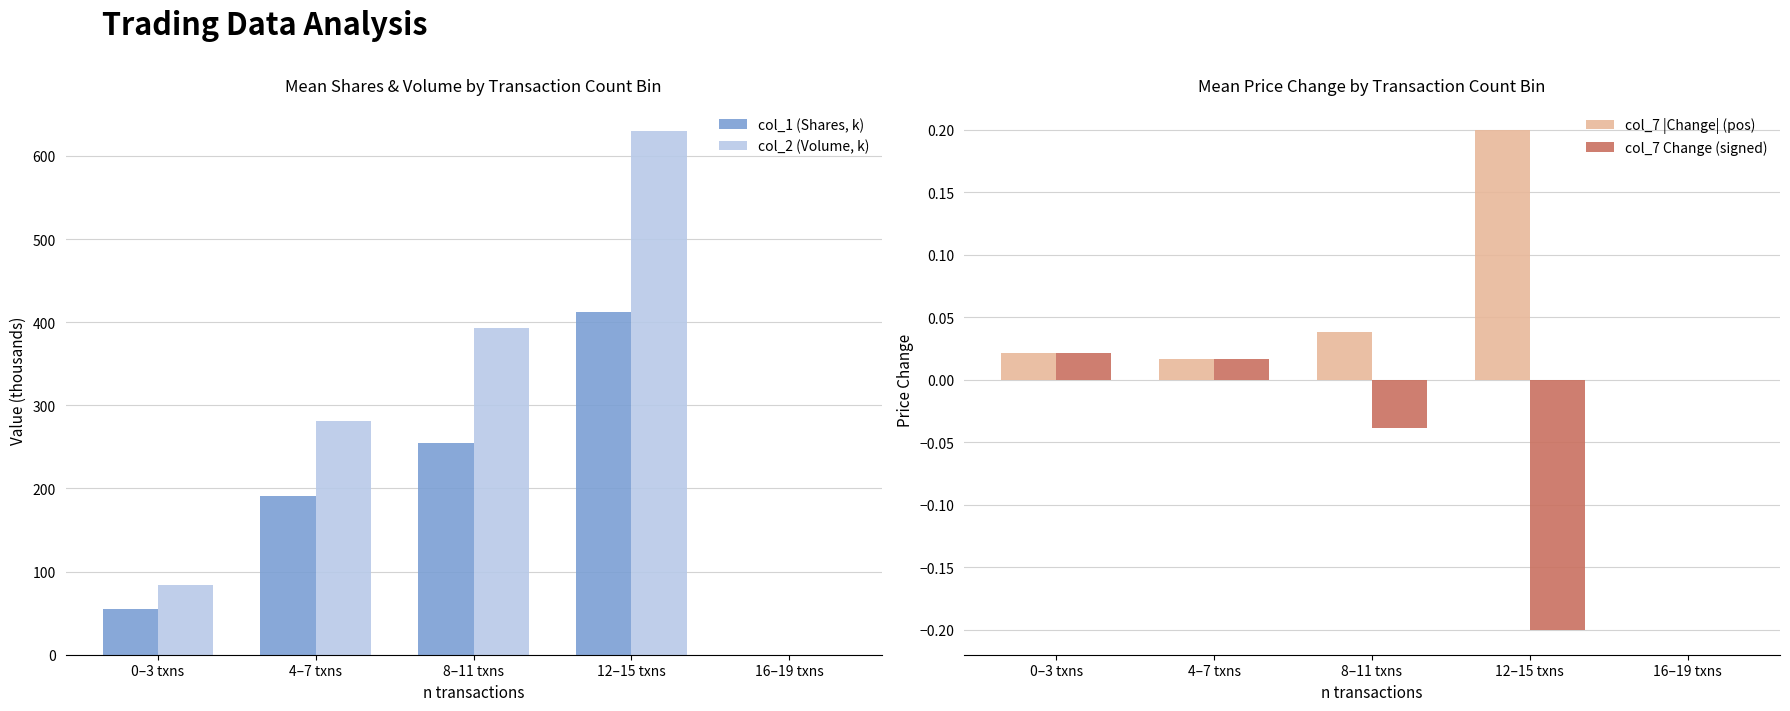

At how many categories does at least one series exceed 275?

3